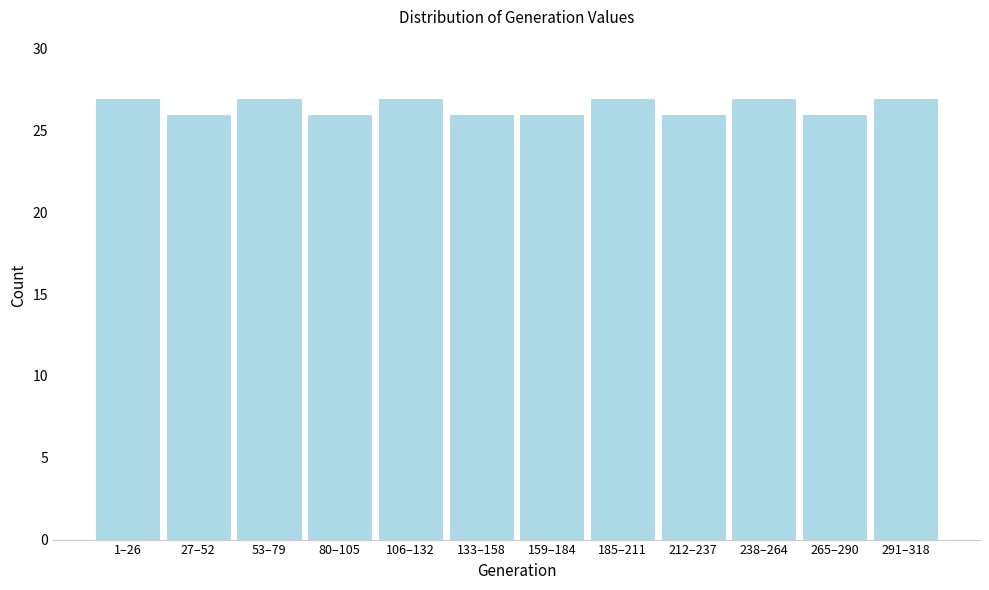

Reading left to right, what are all the values shown in this chart?

1–26=27	27–52=26	53–79=27	80–105=26	106–132=27	133–158=26	159–184=26	185–211=27	212–237=26	238–264=27	265–290=26	291–318=27